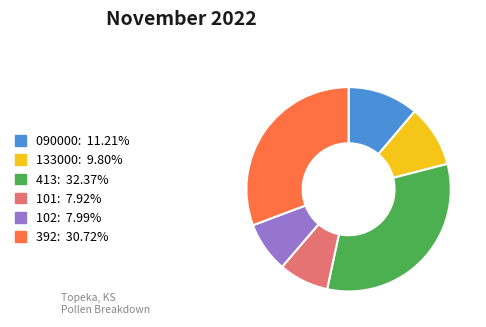

Does any single category account for the majority?

No